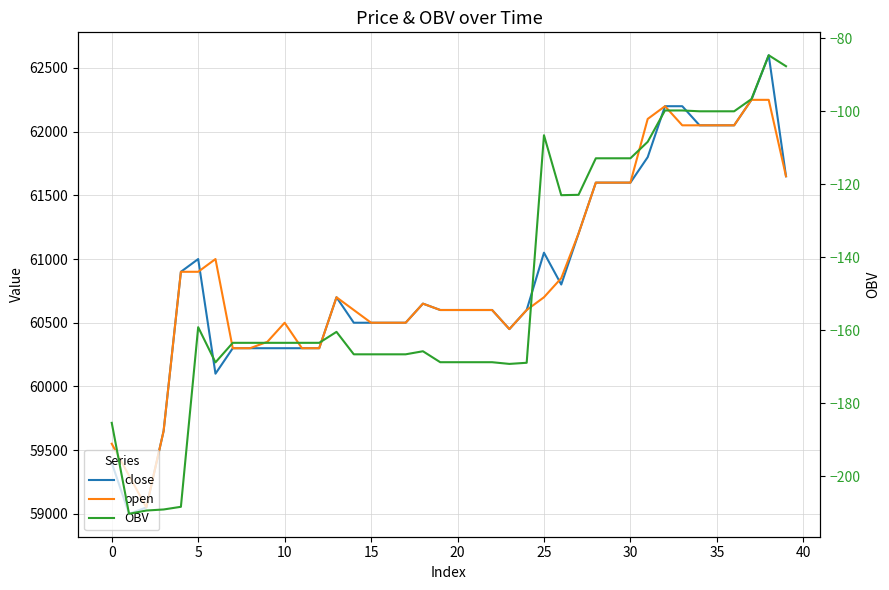

What is the average value of the OBV series?

-147.6